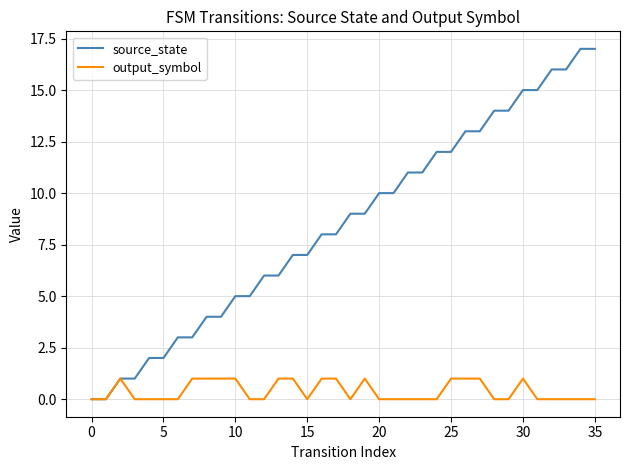

Which series has the largest range (max minus min)?

source_state